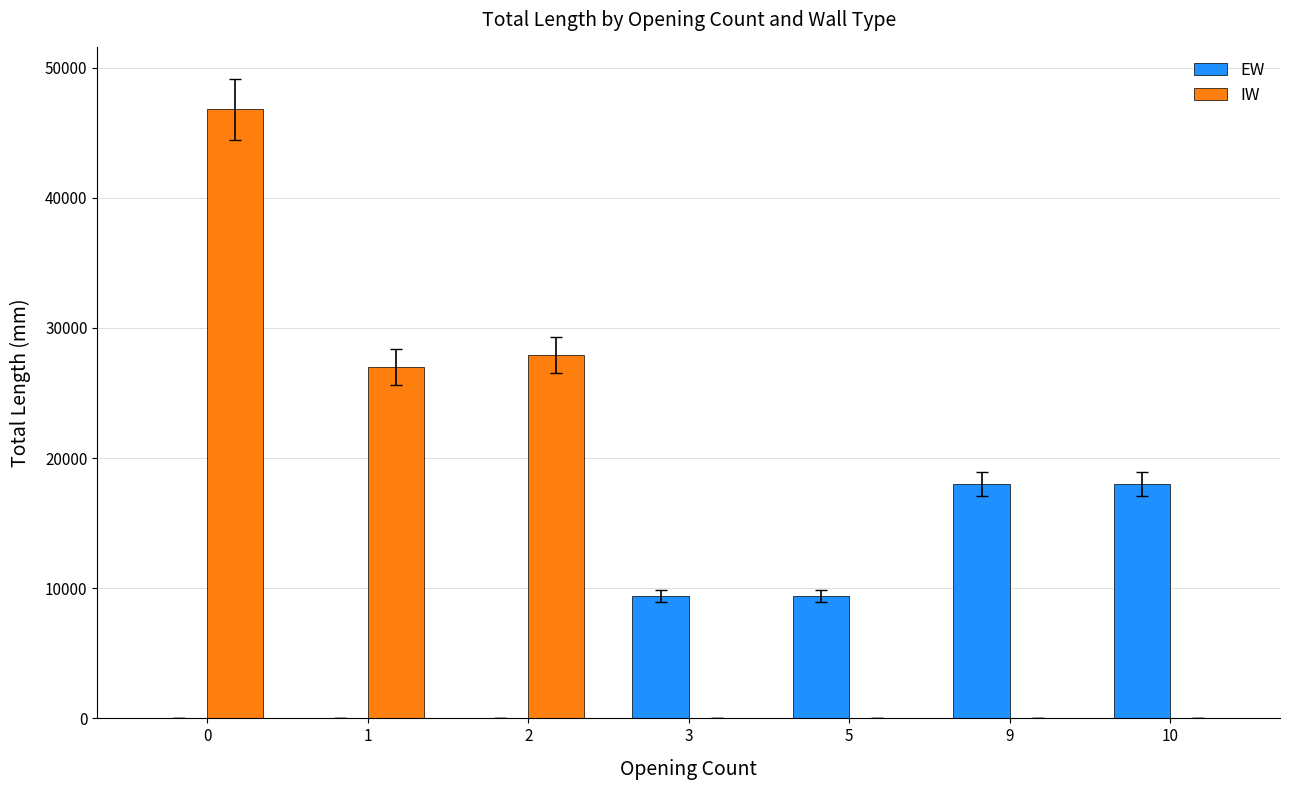

What is the greatest value displayed?

46800